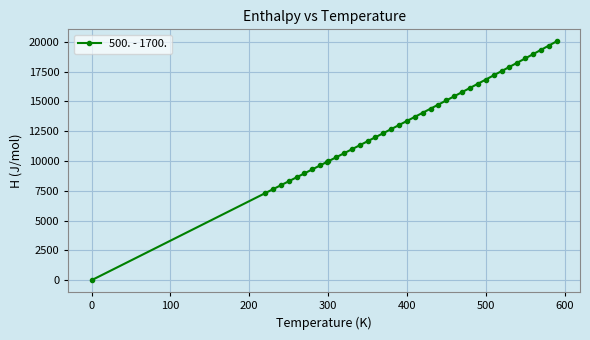

How many series are shown in this chart?

1